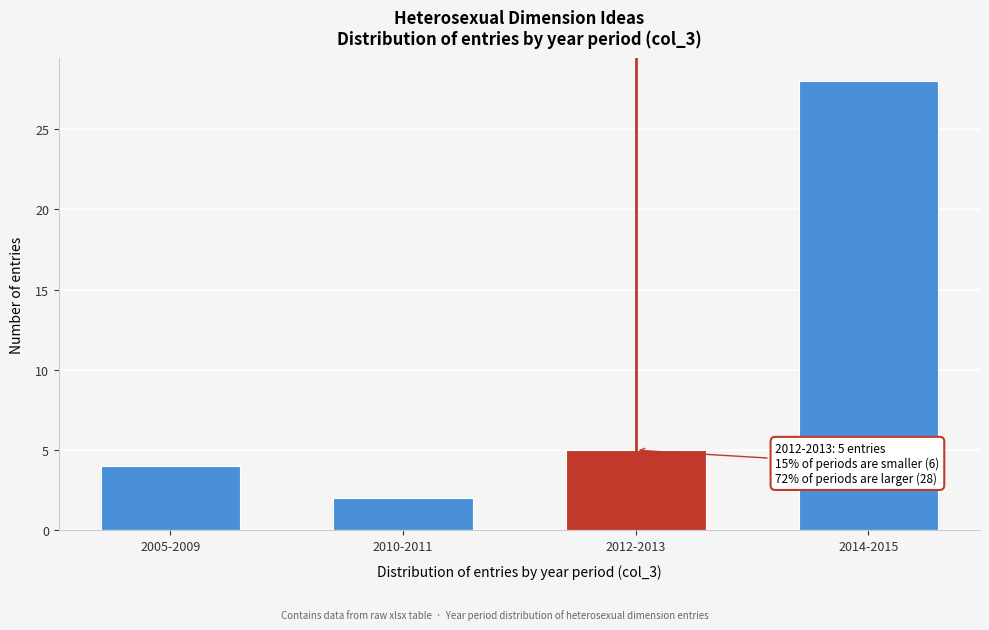

Reading right to left, list all the values displayed in this chart.

2014-2015=28	2012-2013=5	2010-2011=2	2005-2009=4